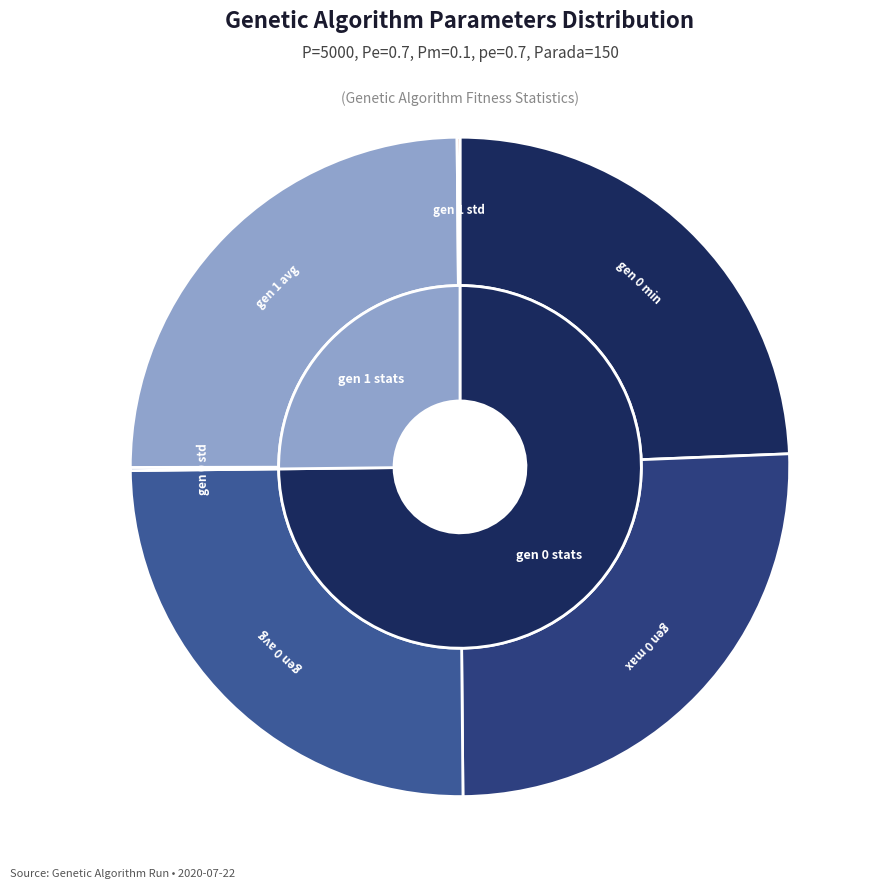

What percentage is the gen 0 max slice, to the nearest percent?

25%